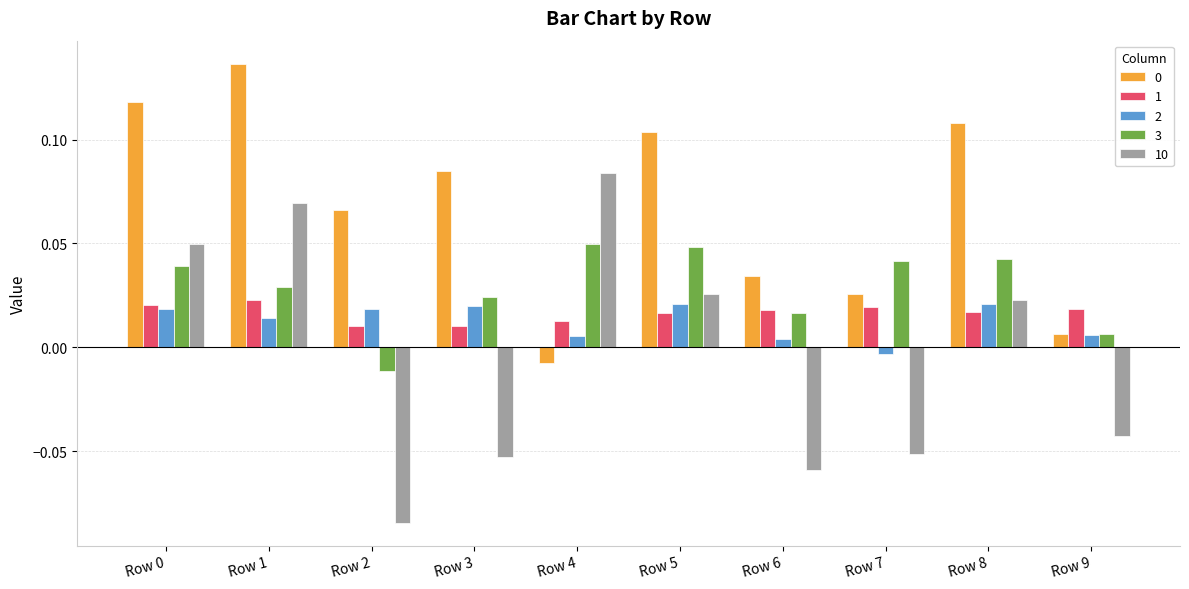

Which category has the lowest value in the 0 series?

Row 4